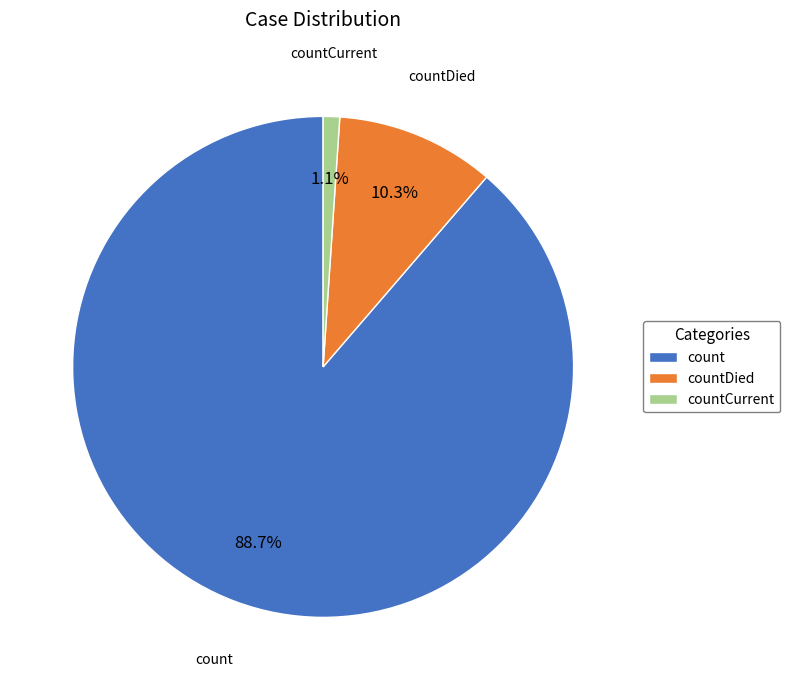

Do countCurrent and countDied together represent more than half of the pie?

No